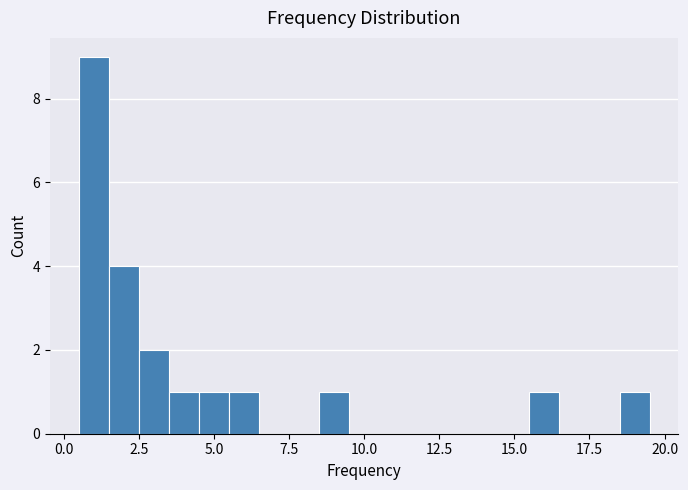

Read against the x-axis, roughly where is the centre of the tallest bar?

1.0